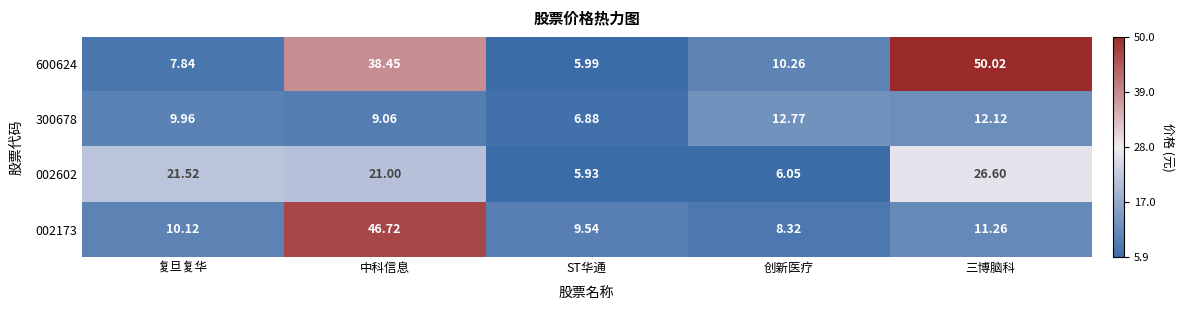

Rank the series by their maximum value, from lowest to highest.

300678, 002602, 002173, 600624